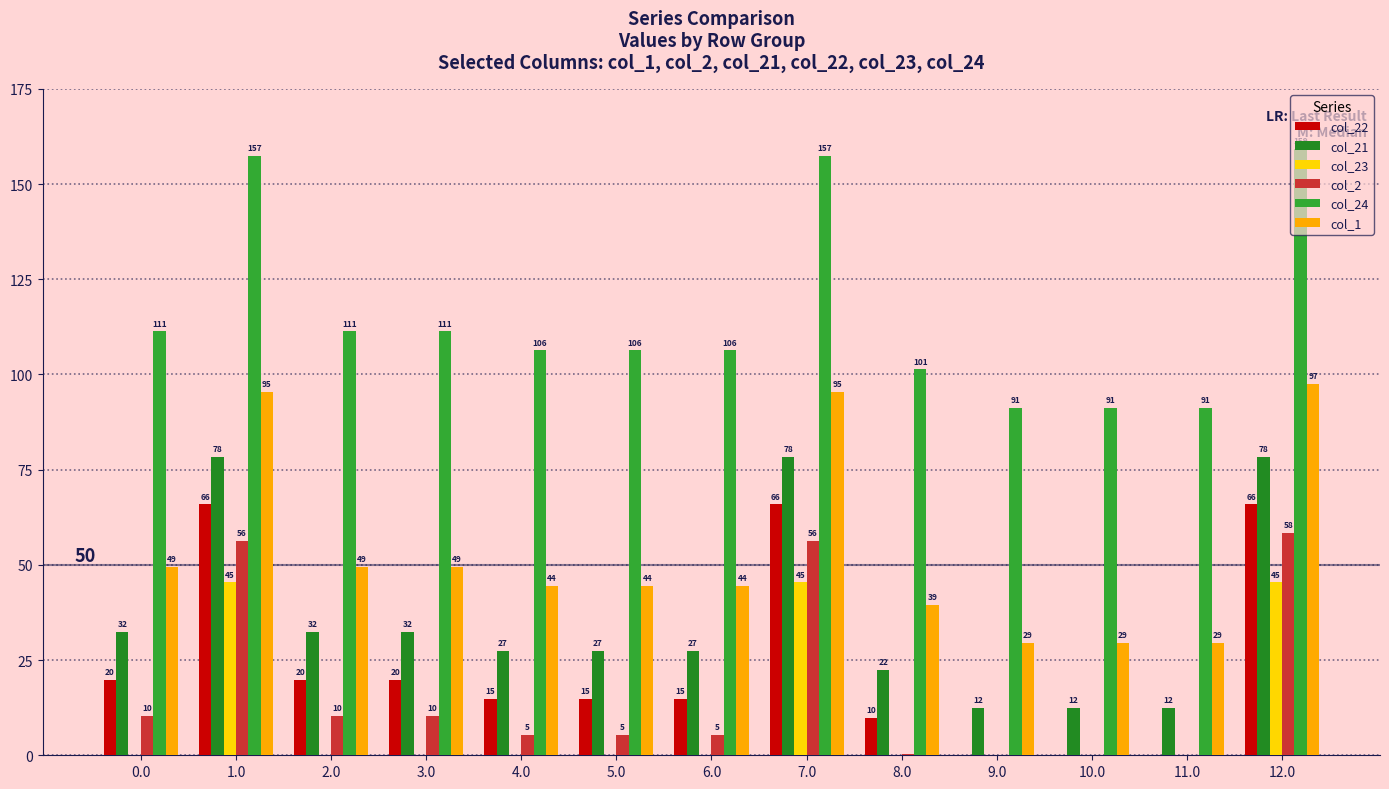

What is the value of the col_23 bar at the 13th from the left?

45.4